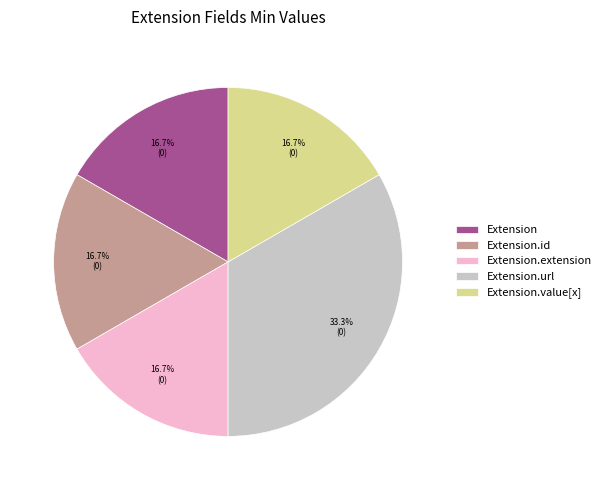

Does any single category account for the majority?

No